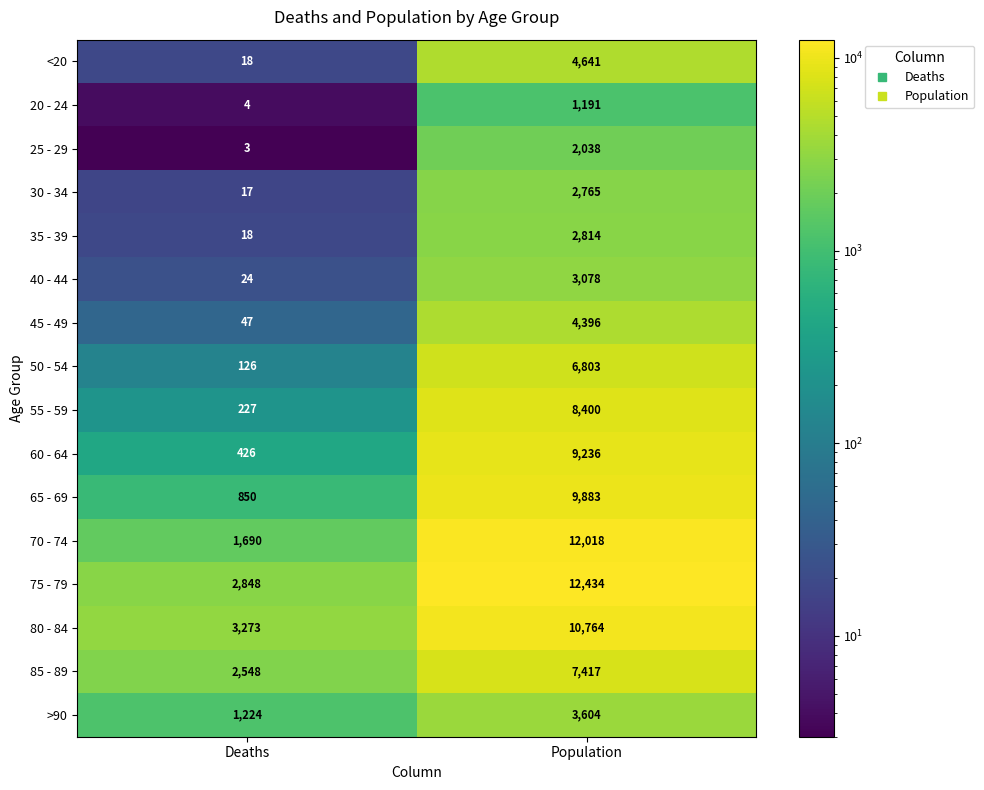

At which category is the sum across all series the highest?

Population